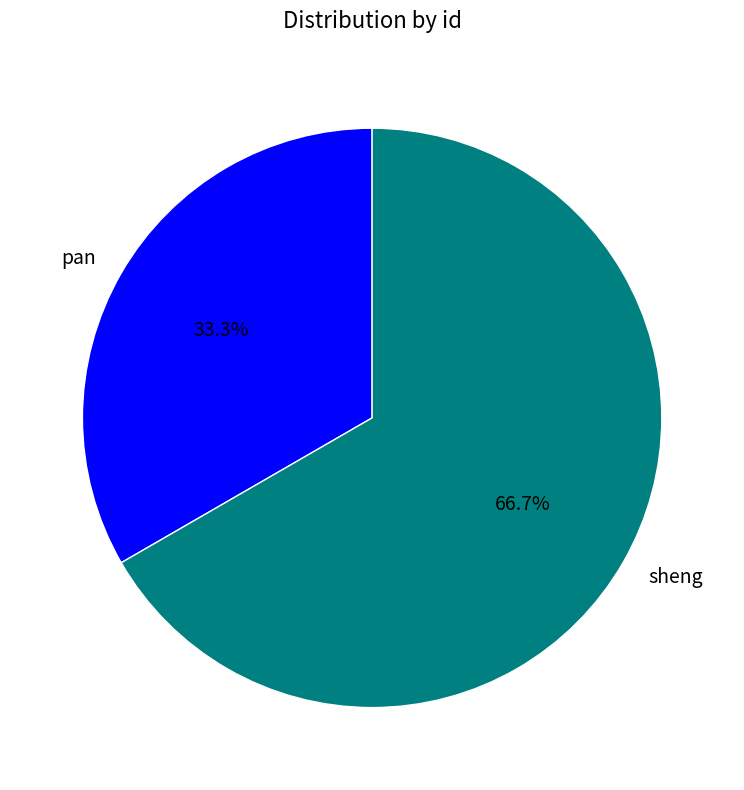

Count the number of slices in the pie.

2